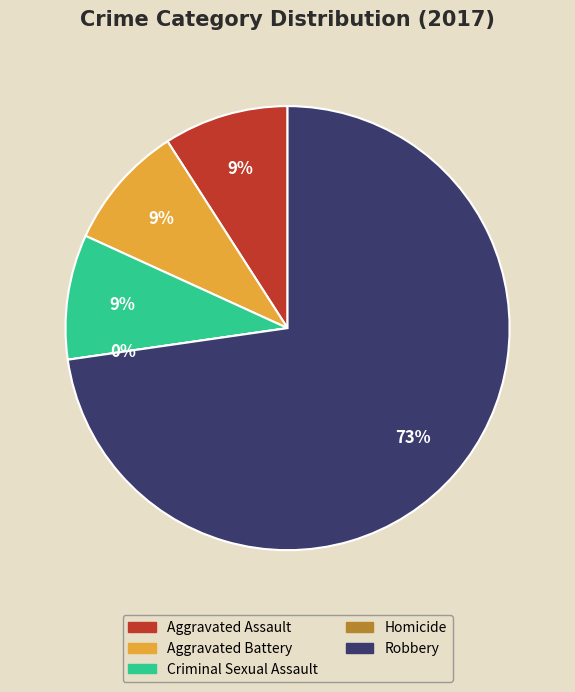

Which slice is the largest?

Robbery